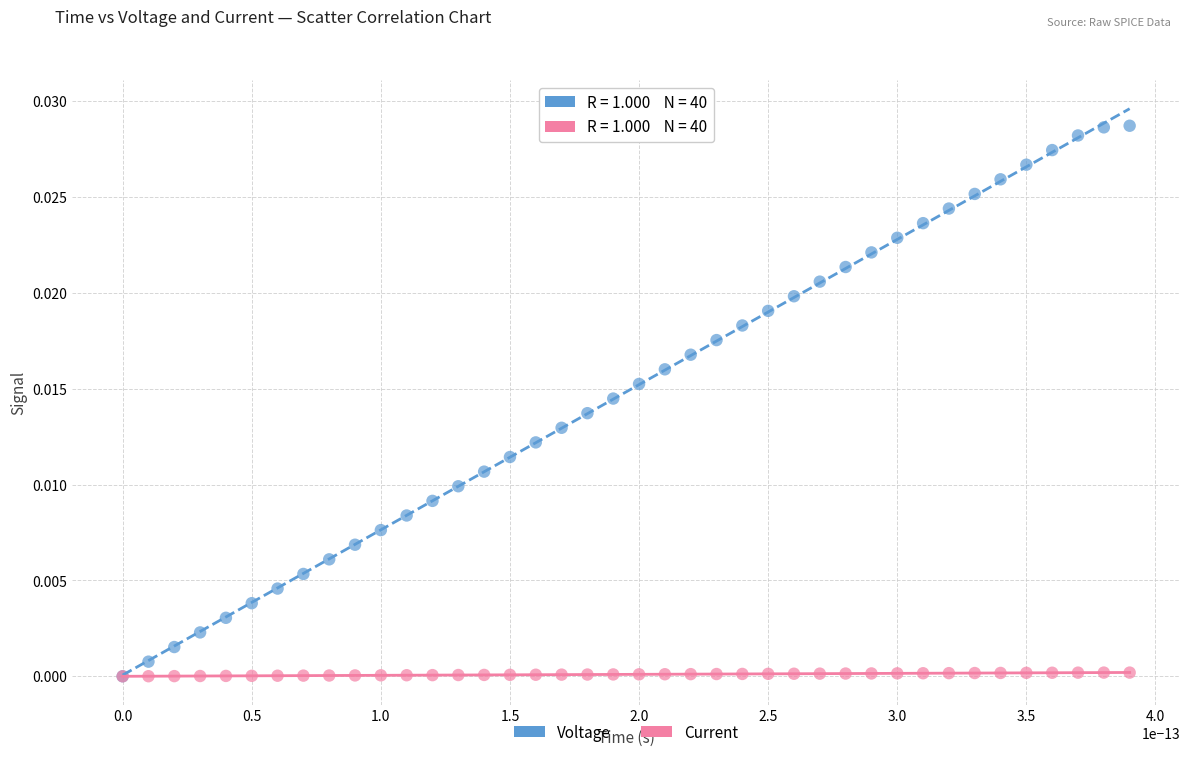

Which series has the largest Y range (max minus min)?

Voltage